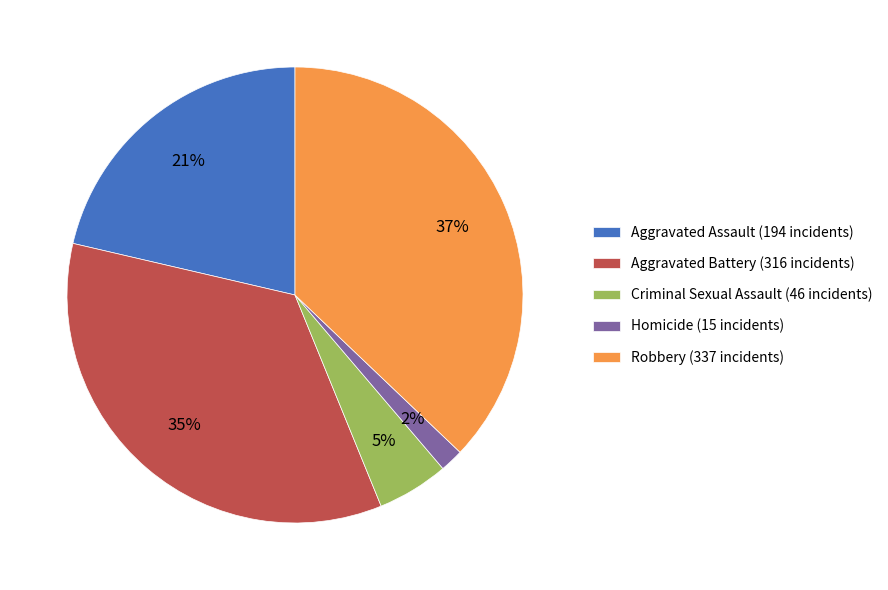

To the nearest percent, what is the combined percentage of Aggravated Battery and Aggravated Assault?

56%